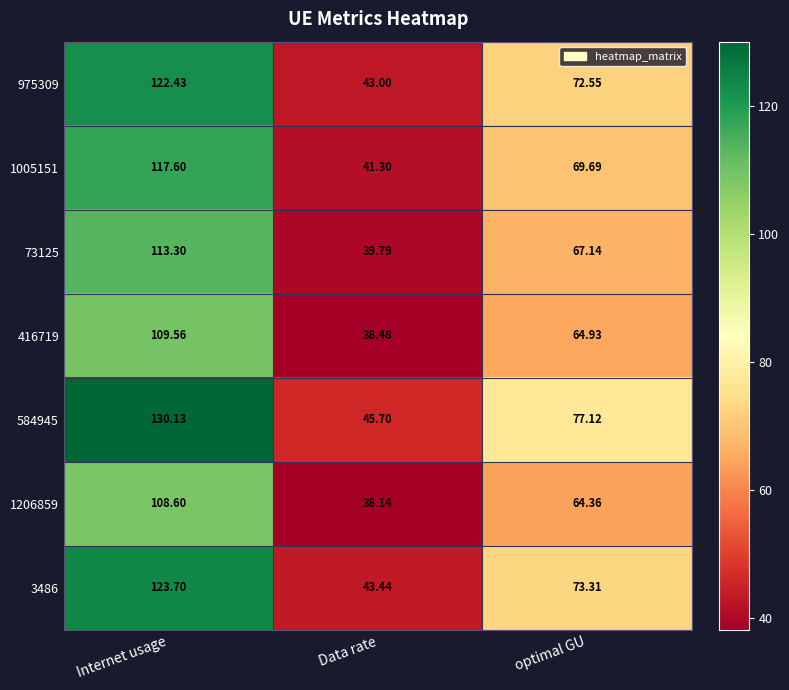

What is the difference between the highest and lowest values at optimal GU?

12.8